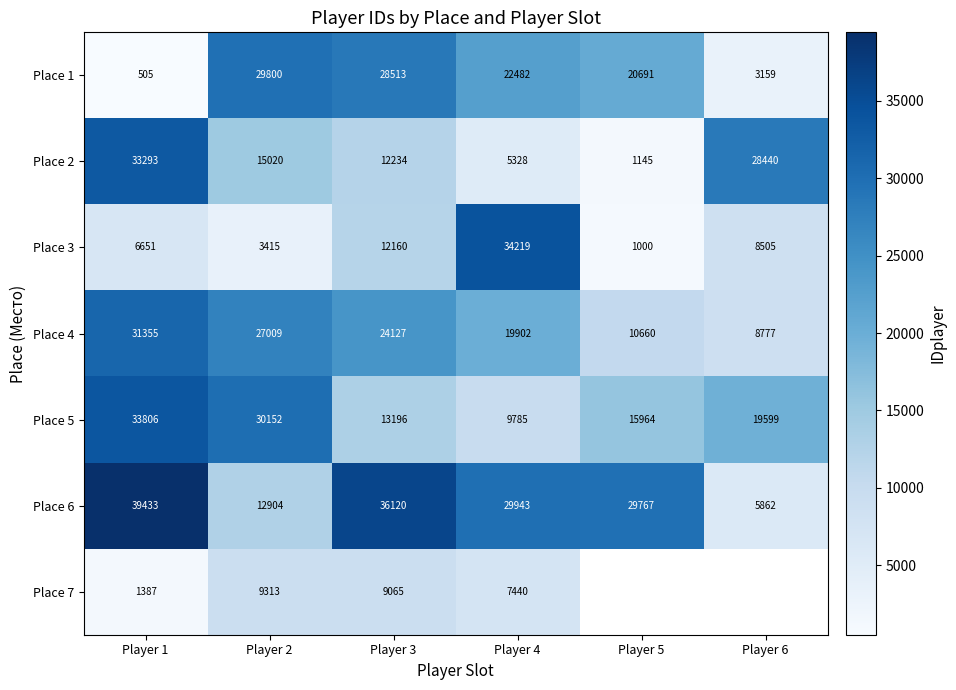

How many values in the Place 4 series are below 24127?

3